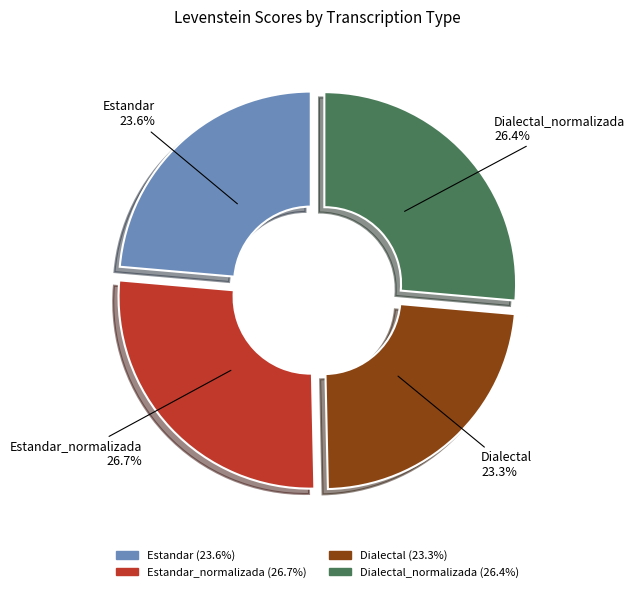

What portion of the pie excludes Estandar_normalizada?

73.3%